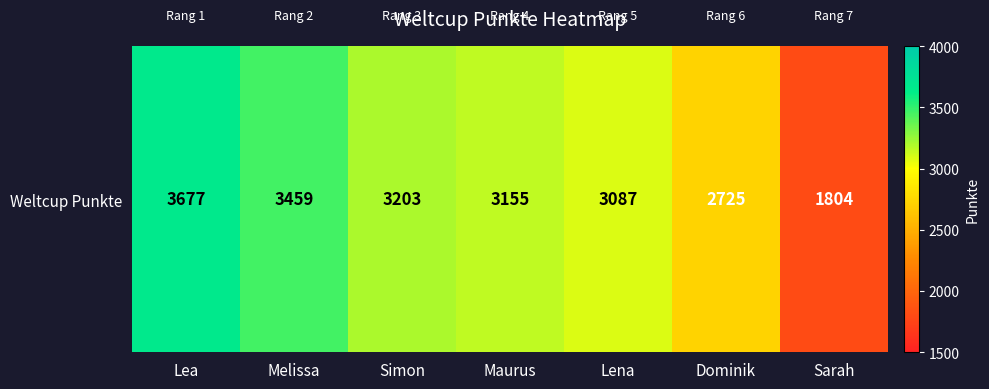

The chart shows a value of 3459 at Melissa. True or false?

True